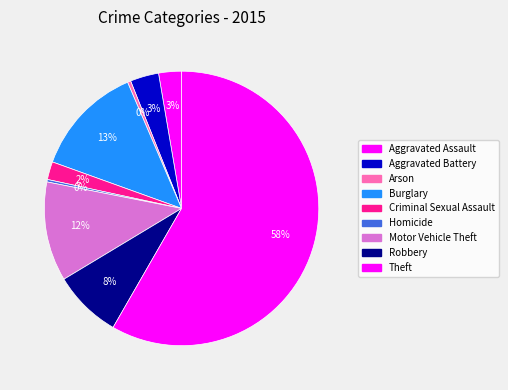

Is there any slice that represents more than half of the pie?

Yes